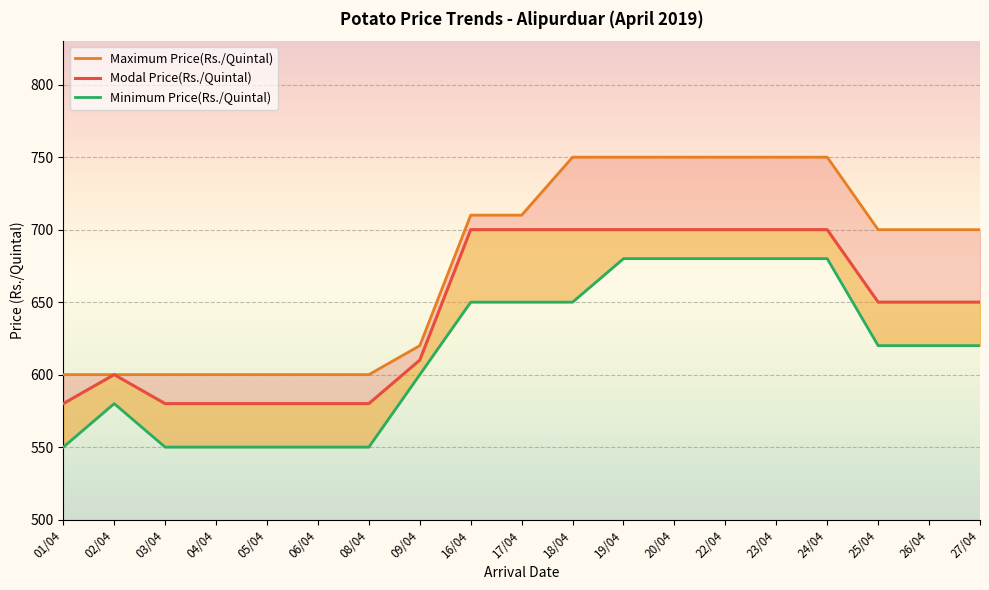

True or false: Modal Price(Rs./Quintal) and Minimum Price(Rs./Quintal) intersect in this chart.

False